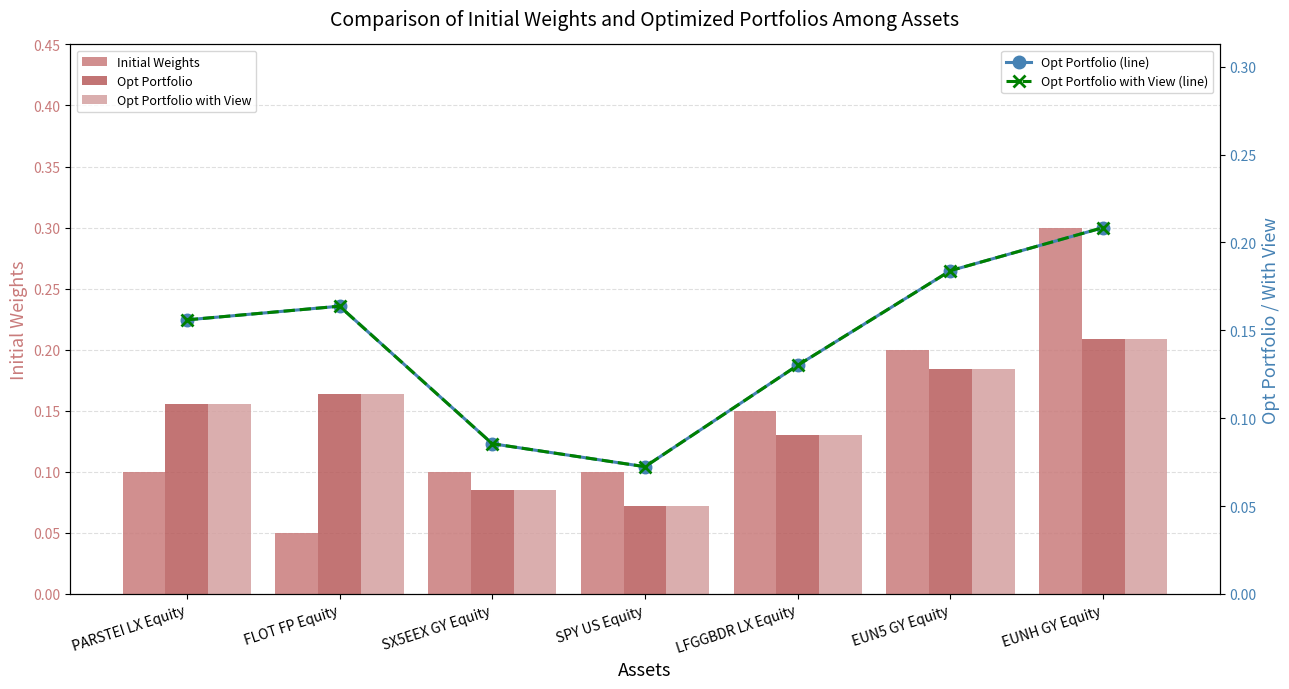

Where is Opt Portfolio nearest to the value 0?

SPY US Equity